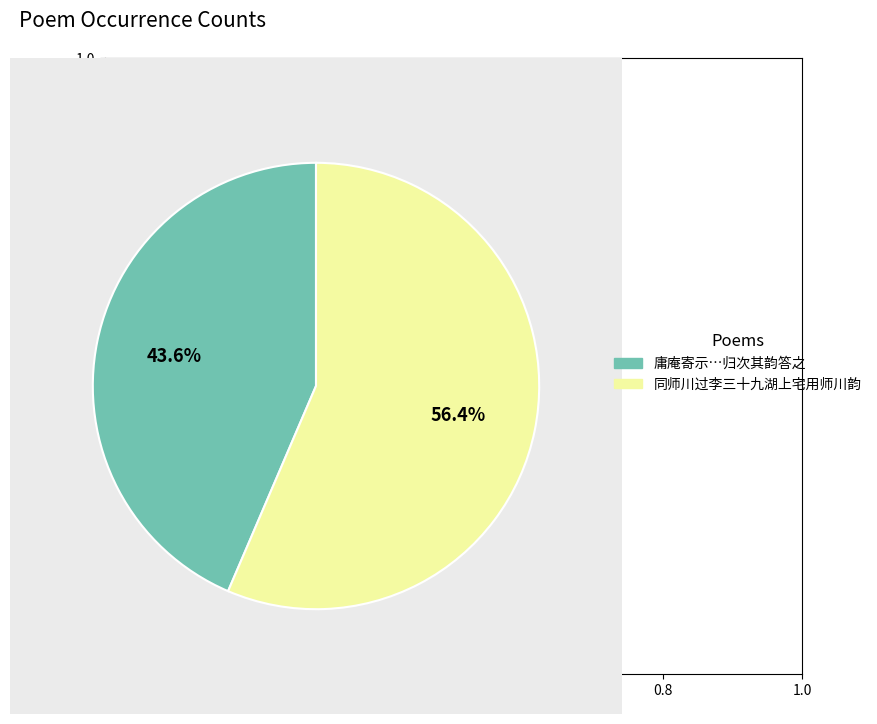

Rank the categories by value from highest to lowest.

同师川过李三十九湖上宅用师川韵, 庸庵寄示…归次其韵答之